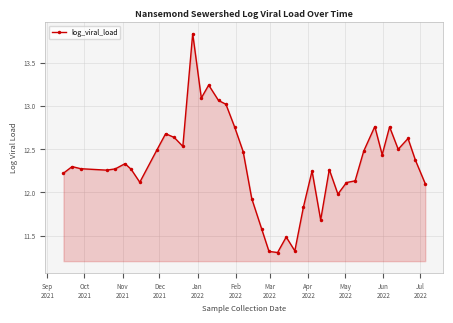

What is the difference between the second highest and second lowest values?

1.9